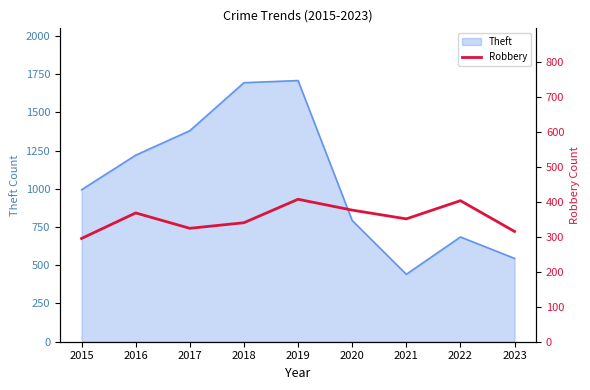

What is the value of the 7th point from the left?

351